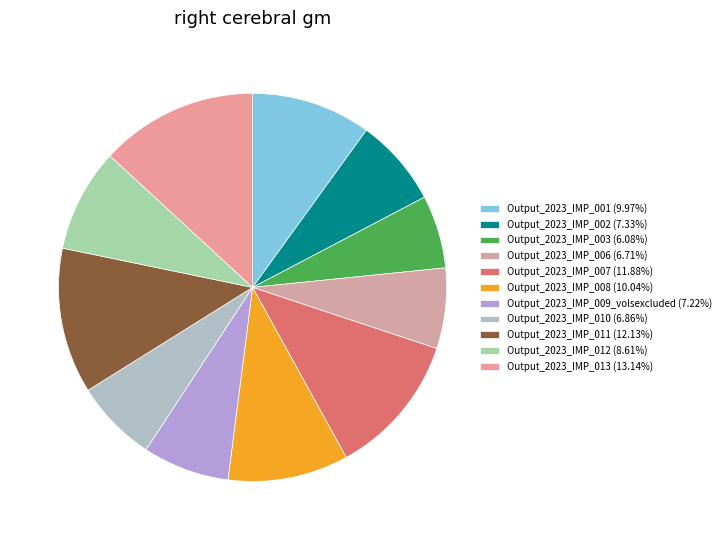

Combined, do Output_2023_IMP_011 and Output_2023_IMP_002 account for over 50%?

No